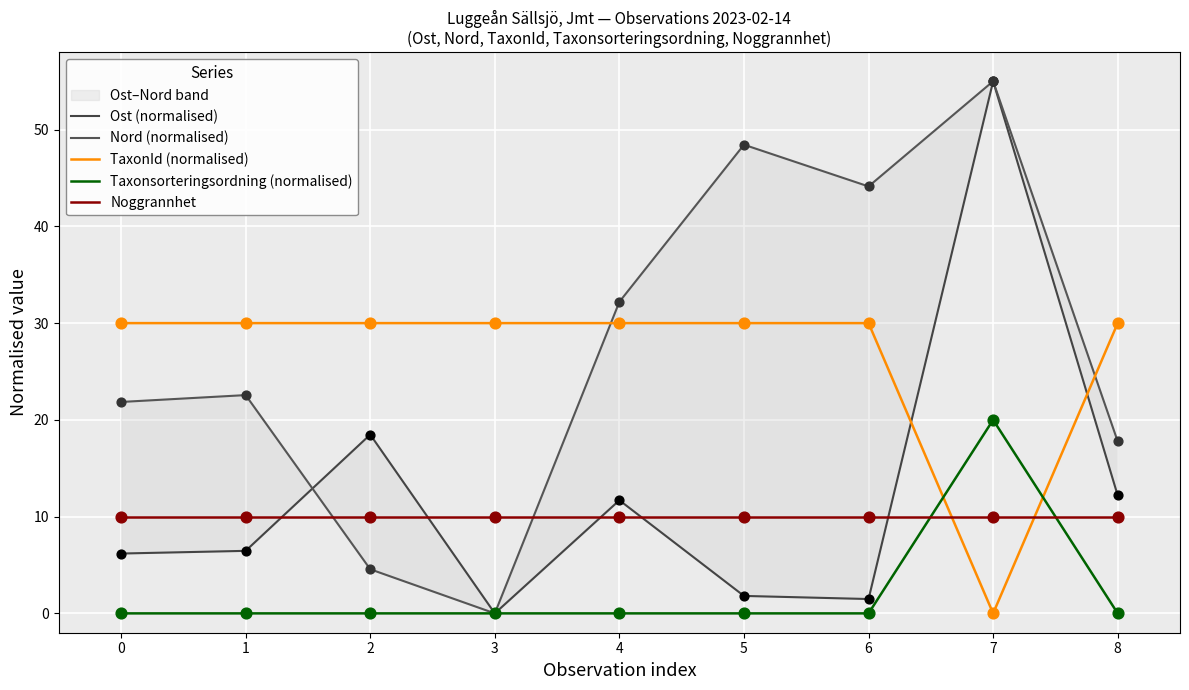

At how many categories does at least one series exceed 51?

1